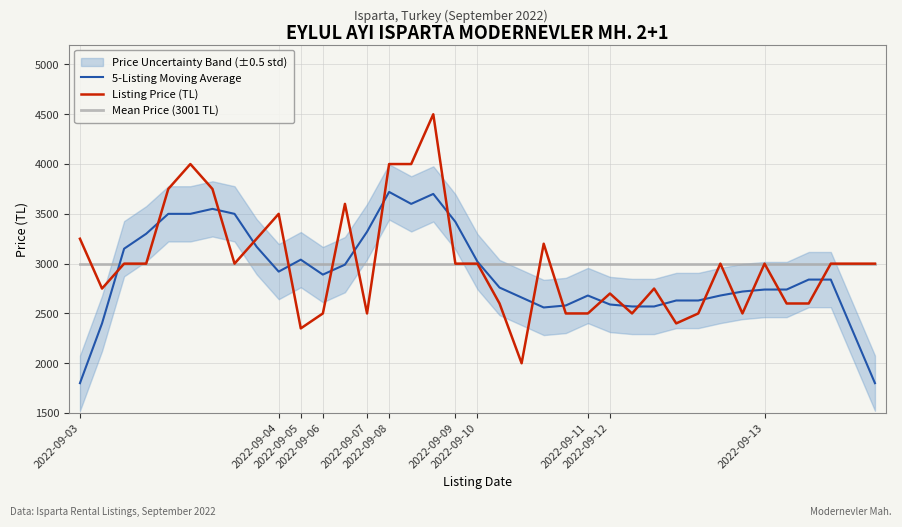

Between 19 and 2022-09-11, which is larger?

2022-09-11